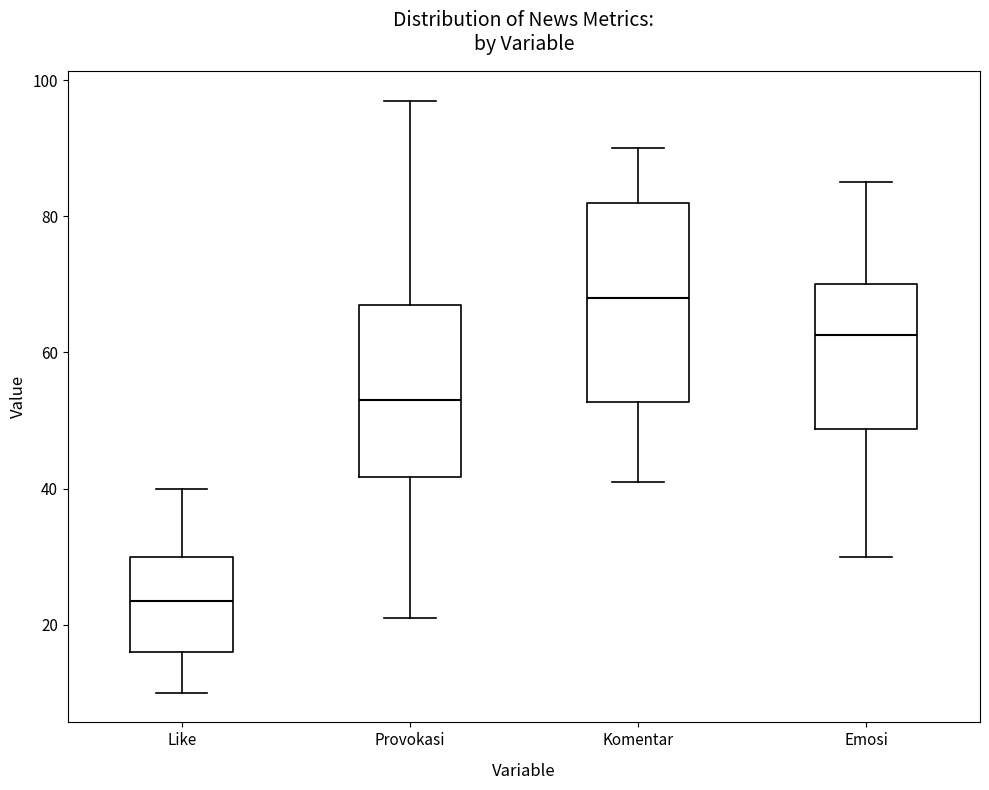

Reading left to right, transcribe this box plot: for each box, give where its median line is, the range the box spans, and where its two whiskers end, as read against the y-axis. The values are not printed on the chart, so give them approximately, as read against the axis.

Like: median 24, box 16 to 30, whiskers 10 to 40
Provokasi: median 54, box 42 to 68, whiskers 22 to 98
Komentar: median 68, box 52 to 82, whiskers 42 to 90
Emosi: median 62, box 48 to 70, whiskers 30 to 86